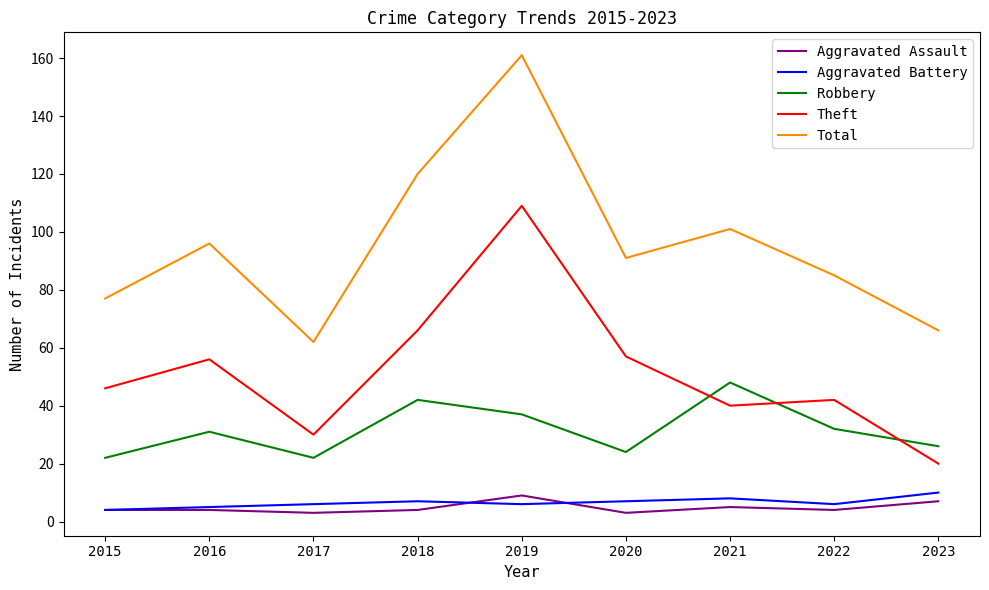

What is the highest value of the Aggravated Battery series?

10